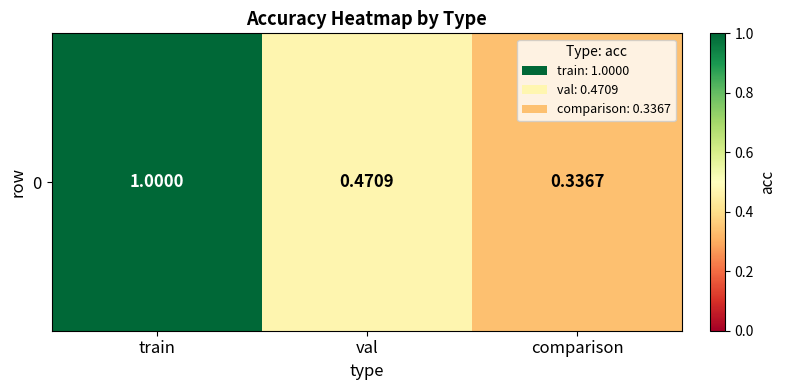

What is the ratio of the value at comparison to the value at train?

0.3